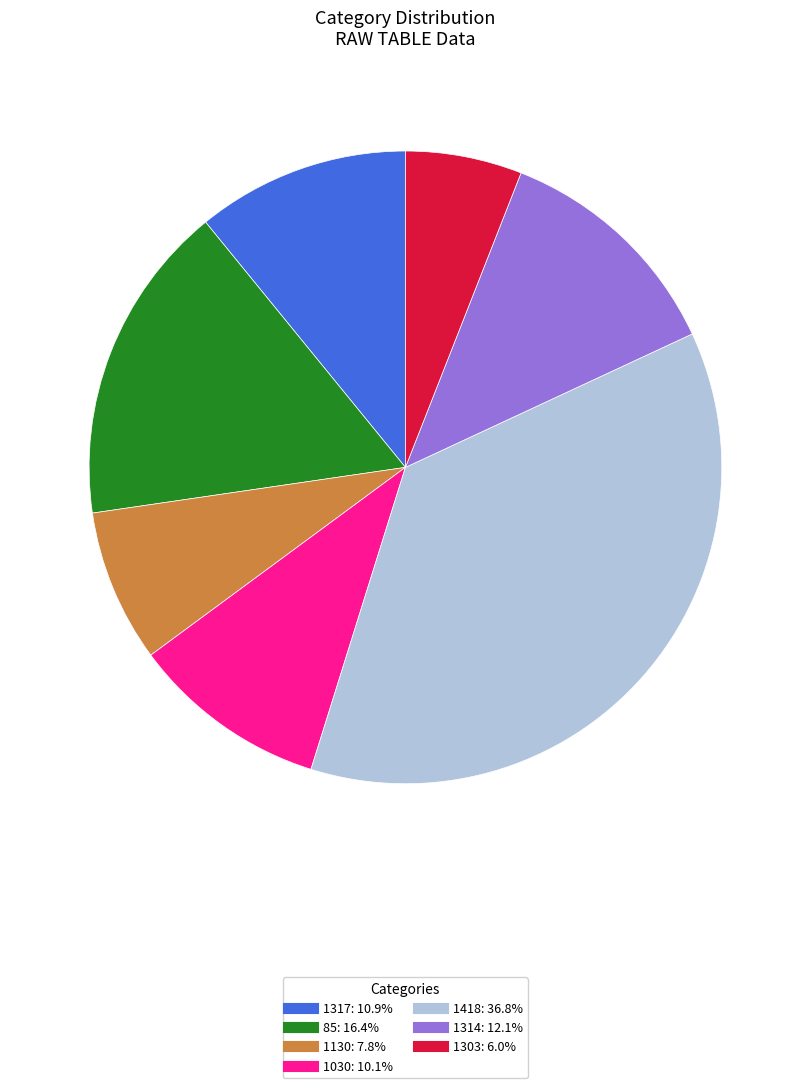

Is there a majority slice in this chart?

No